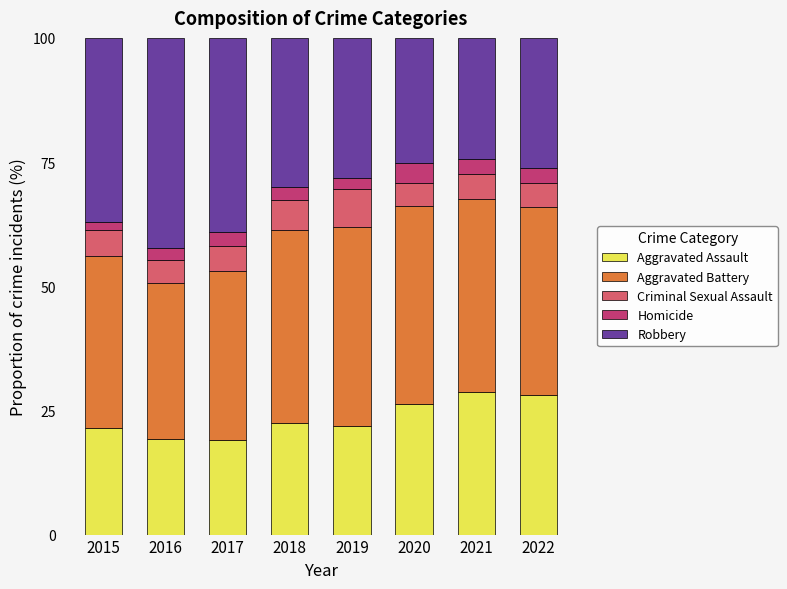

What is the lowest value of the Aggravated Assault series?

19.0